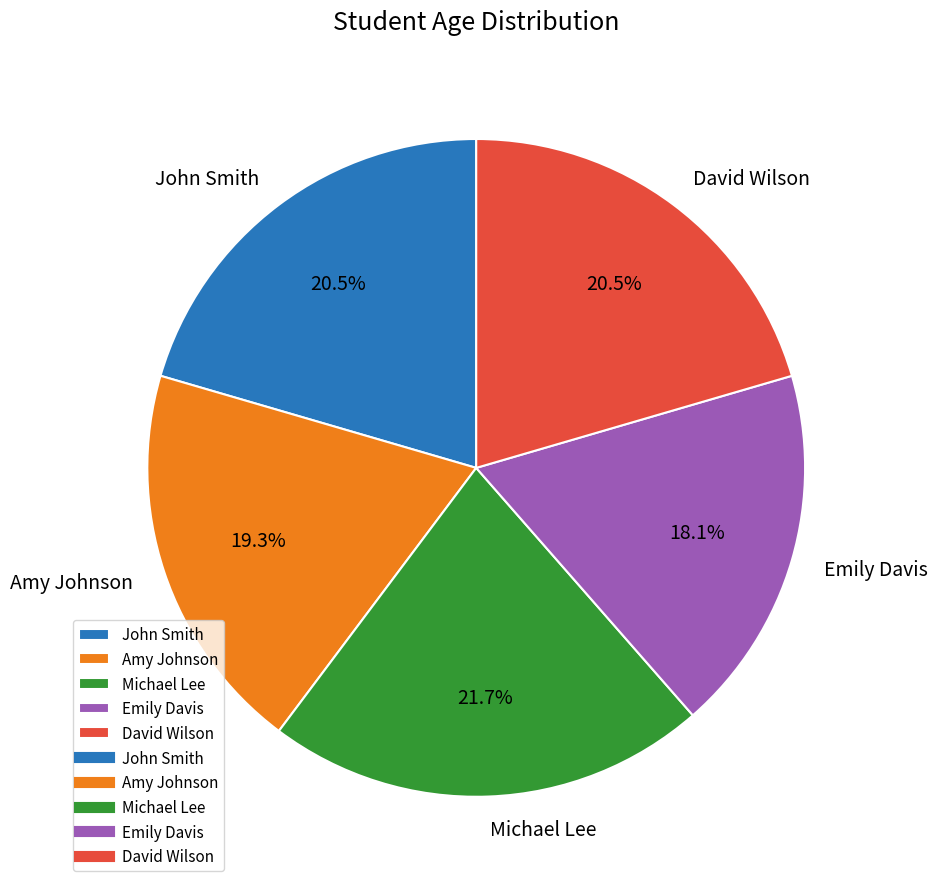

What is the ratio of the value at Emily Davis to the value at Michael Lee?

0.8